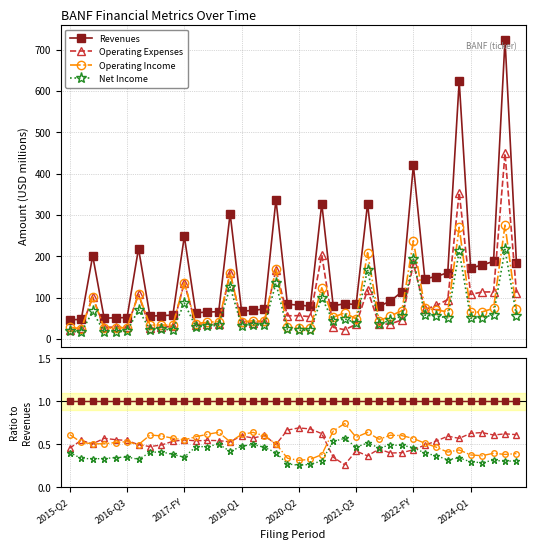

True or false: Operating Income has more than 2 interior local peaks.

True